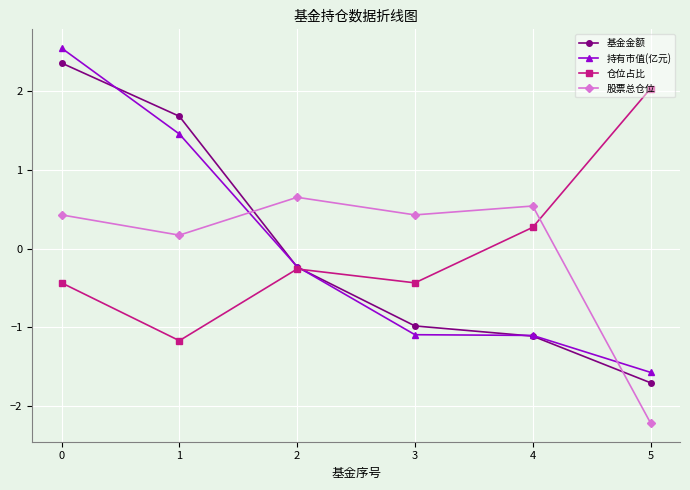

At how many categories does at least one series exceed 1?

3